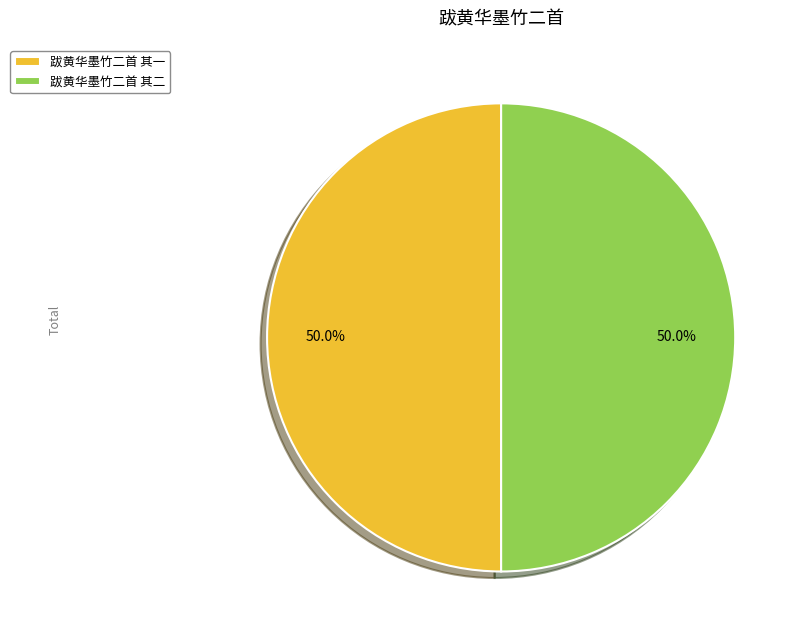

The 跋黄华墨竹二首 其一 slice represents 41% of the pie. True or false?

False